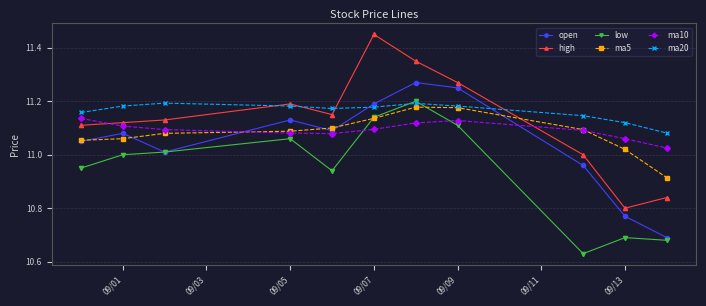

How many intersections are there between high and ma5?

1